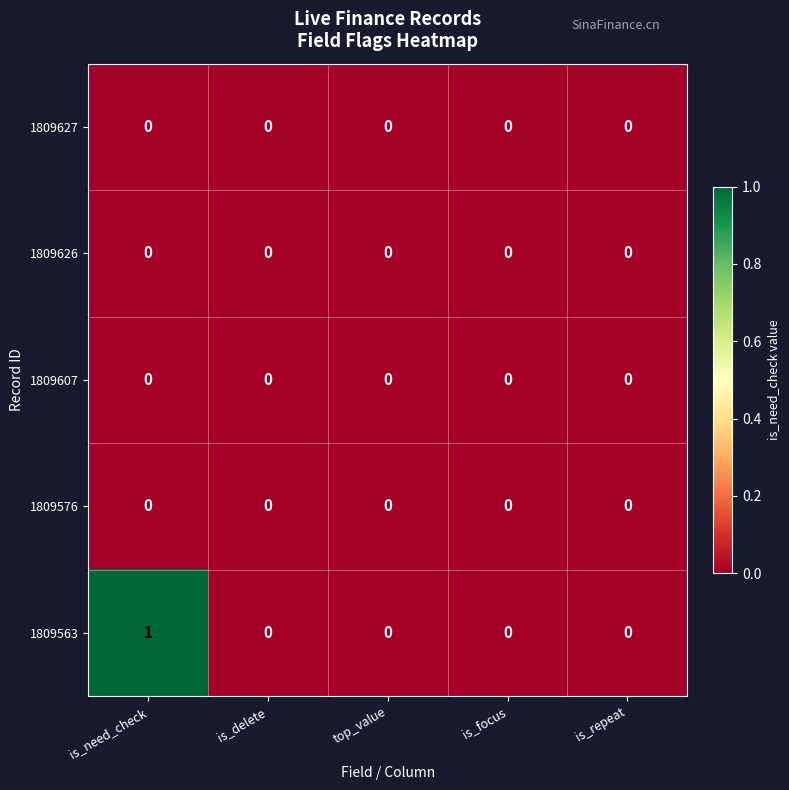

Which series has the largest total across all categories?

1809563